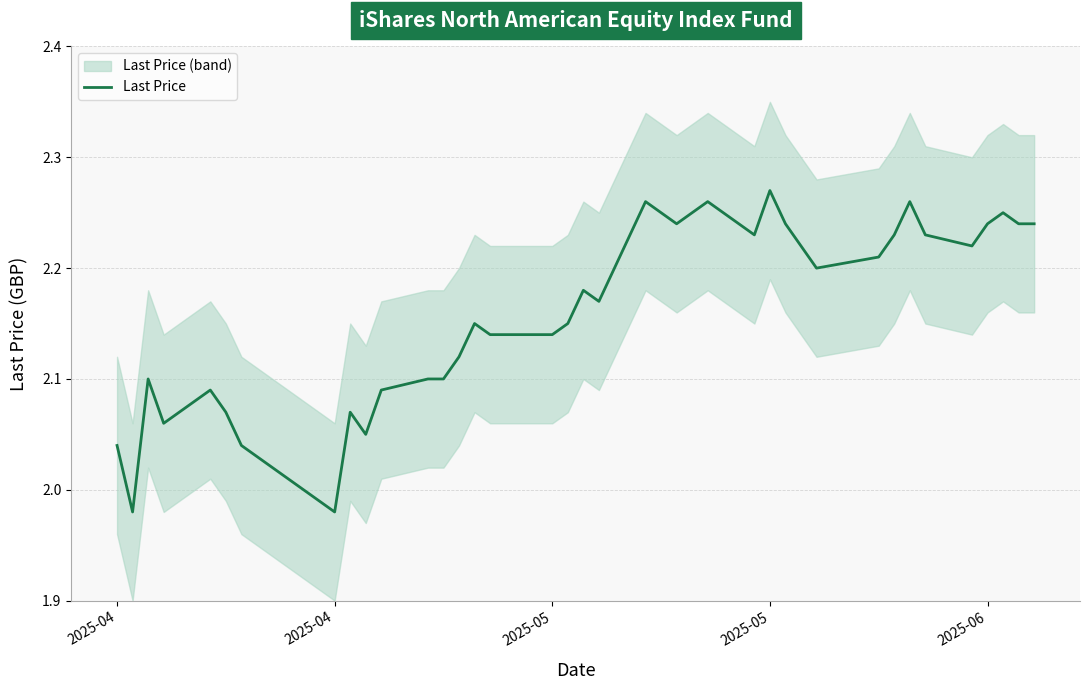

The value at 14 is 2.9. True or false?

False